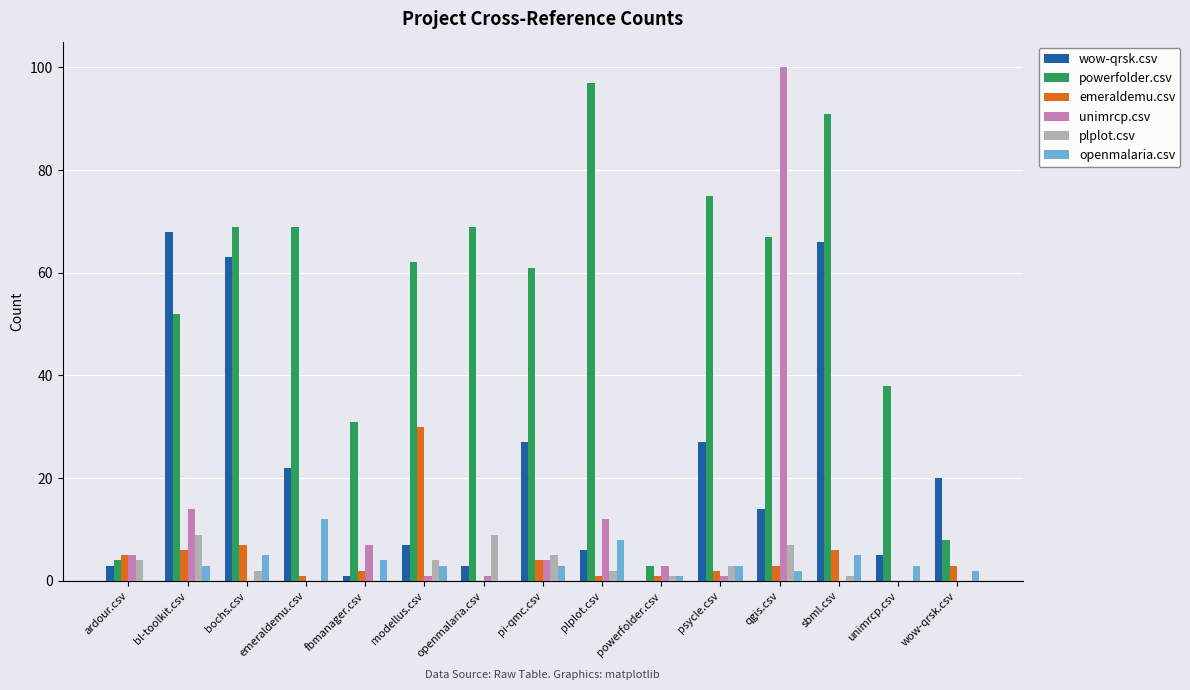

Which series has the largest range (max minus min)?

unimrcp.csv